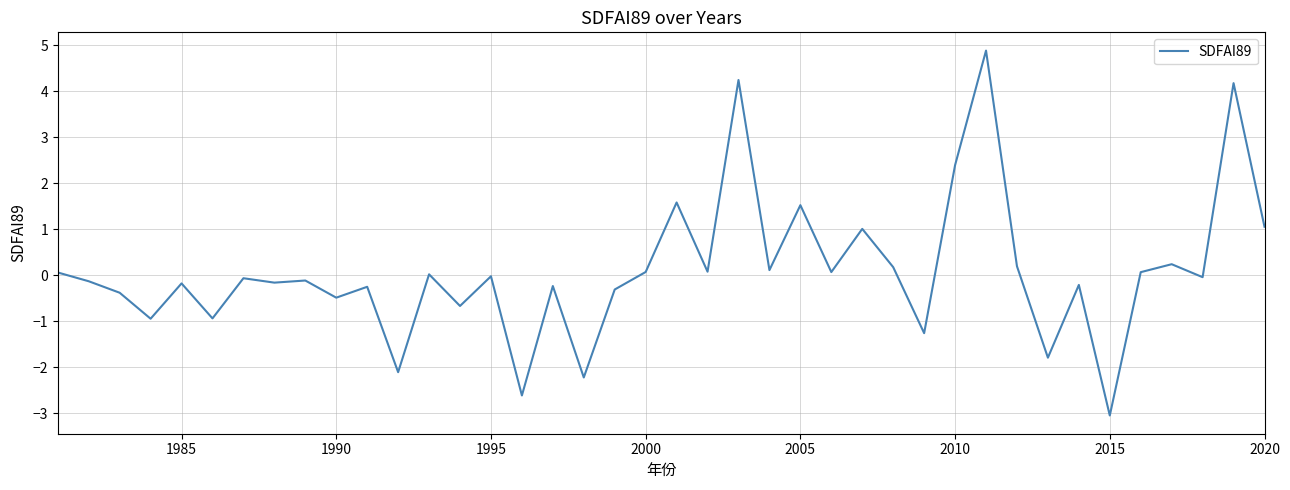

What is the maximum value shown in the chart?

4.9